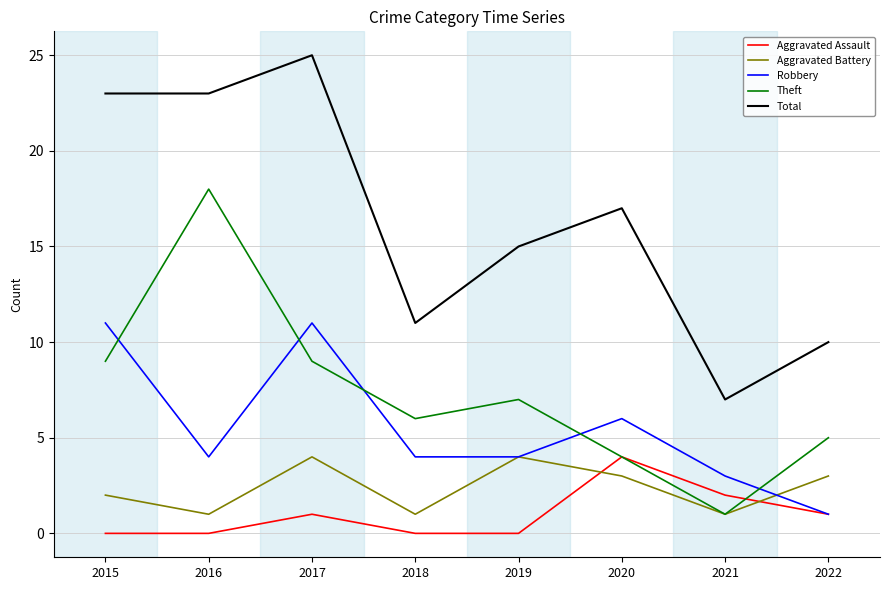

In Total, how many points are higher than both neighbors (excluding endpoints)?

2